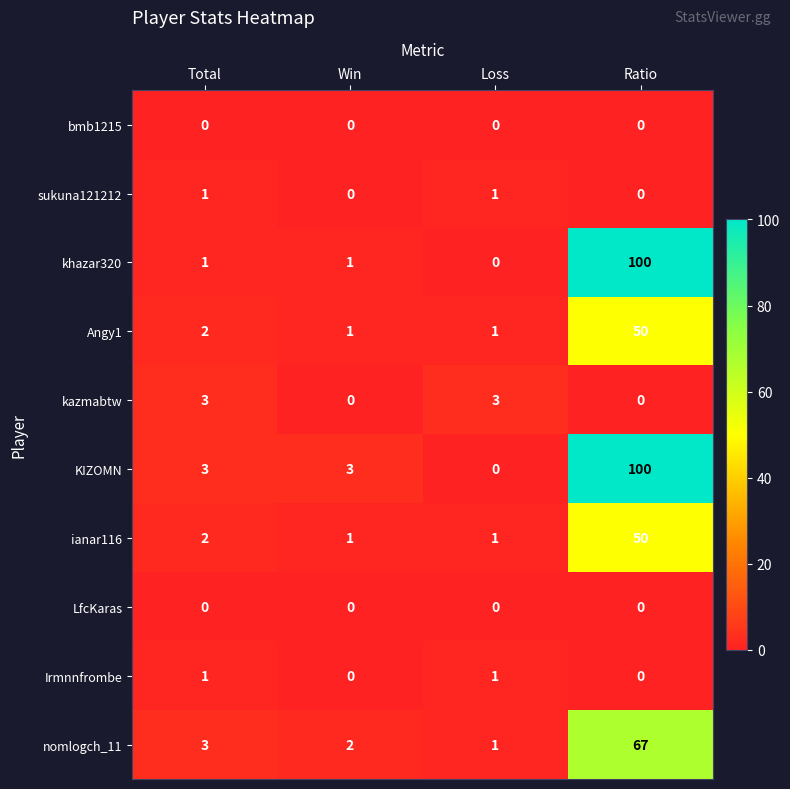

Count the number of data series in this chart.

10